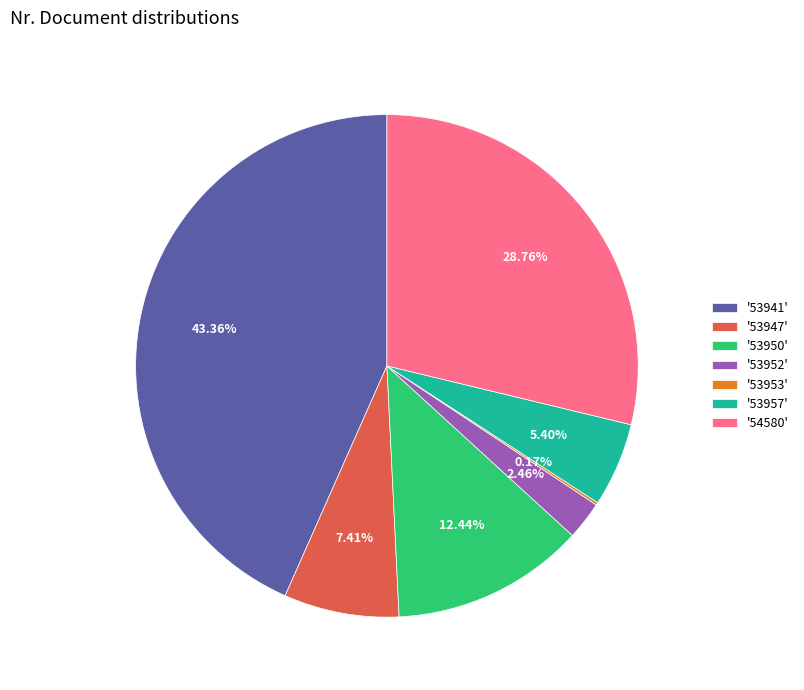

Approximately how many times larger is the value at '53950' compared to '54580'?

0.4